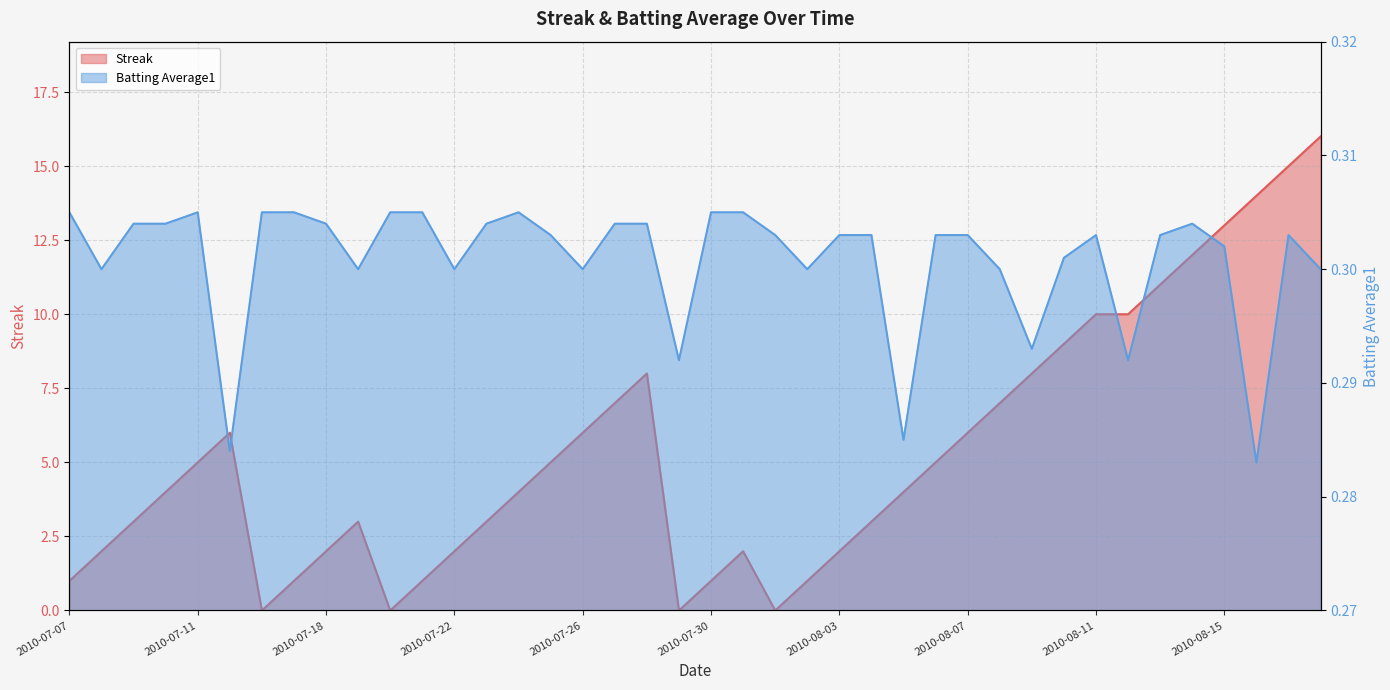

True or false: Batting Average1 and Streak intersect in this chart.

True